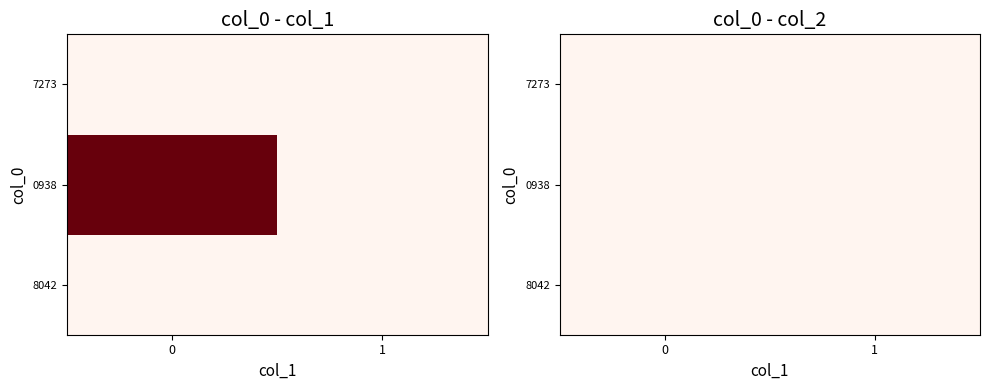

Is the value of 1639007273 at 1 greater than the value of 1629900938 at 0?

No